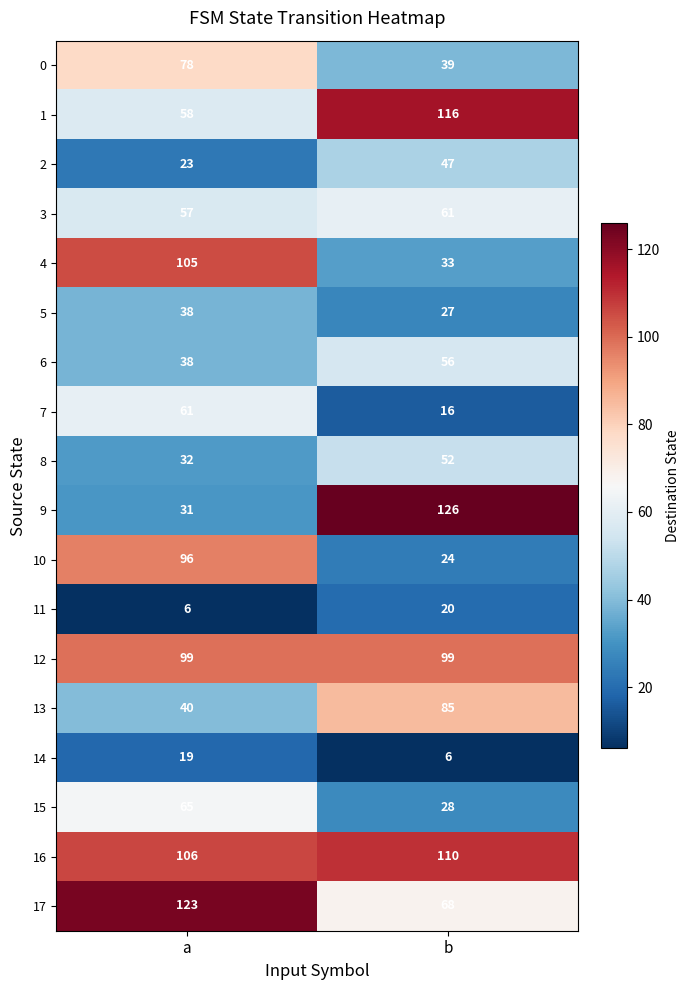

At which label is 6 closest to 47?

a